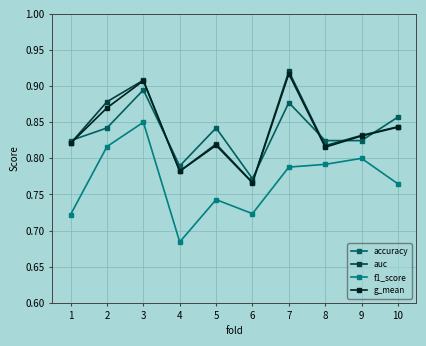

At which category is the sum across all series the highest?

3